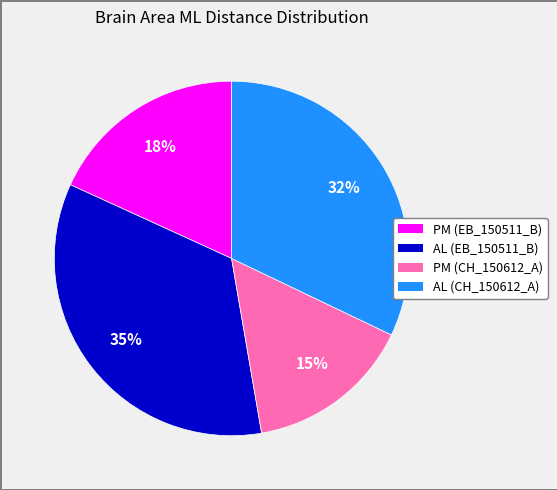

To the nearest percent, what is the average slice percentage?

25%